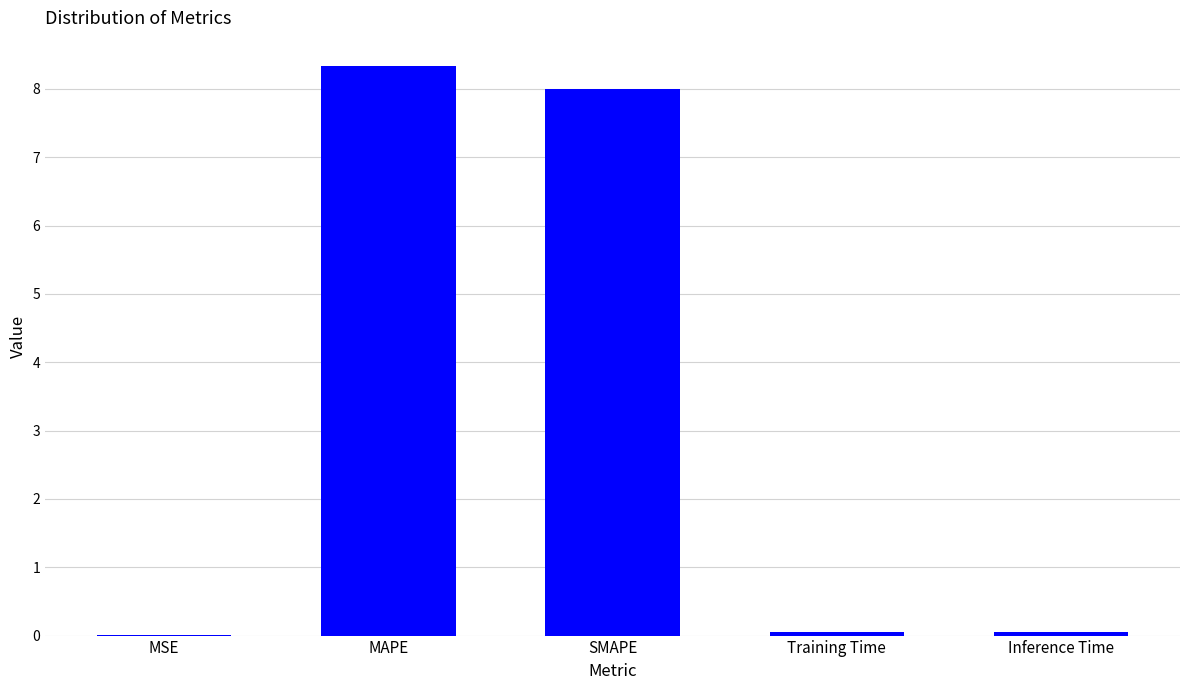

The chart shows a value of 10.7 at SMAPE. True or false?

False